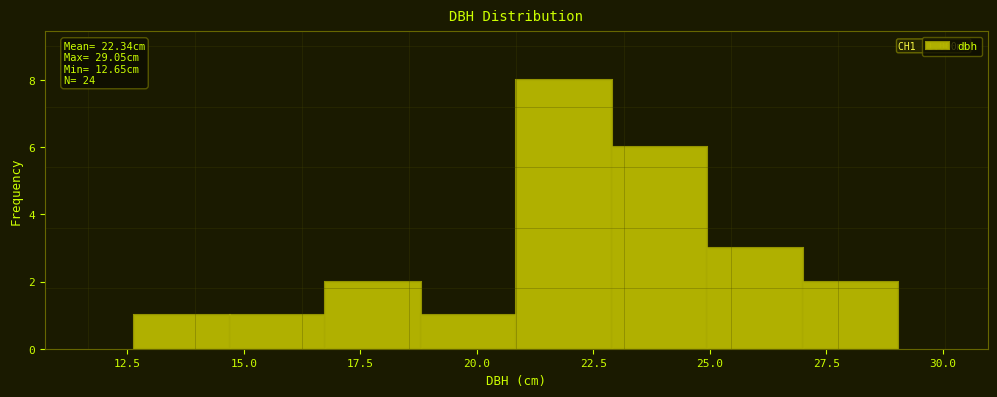

Over which range of the x-axis is the bar tallest?

20.85 to 22.90